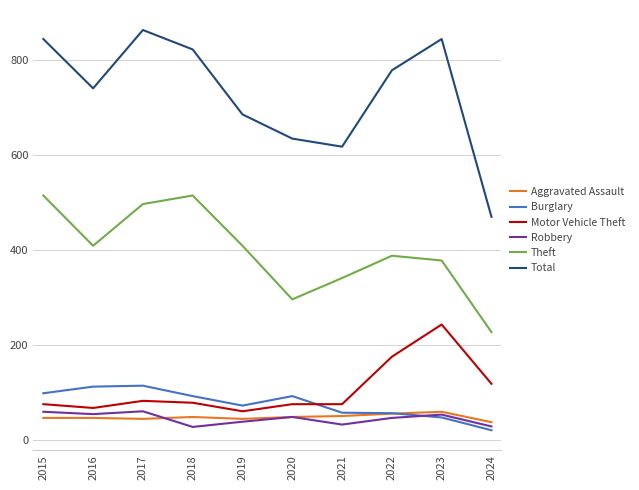

What is the difference between the Theft values at 2018 and 2017?

18